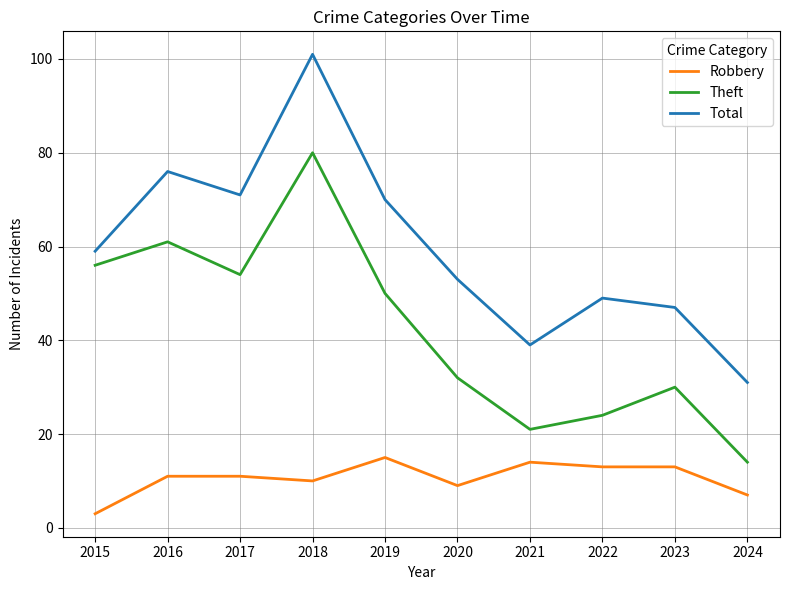

True or false: Total and Theft cross at least once.

False